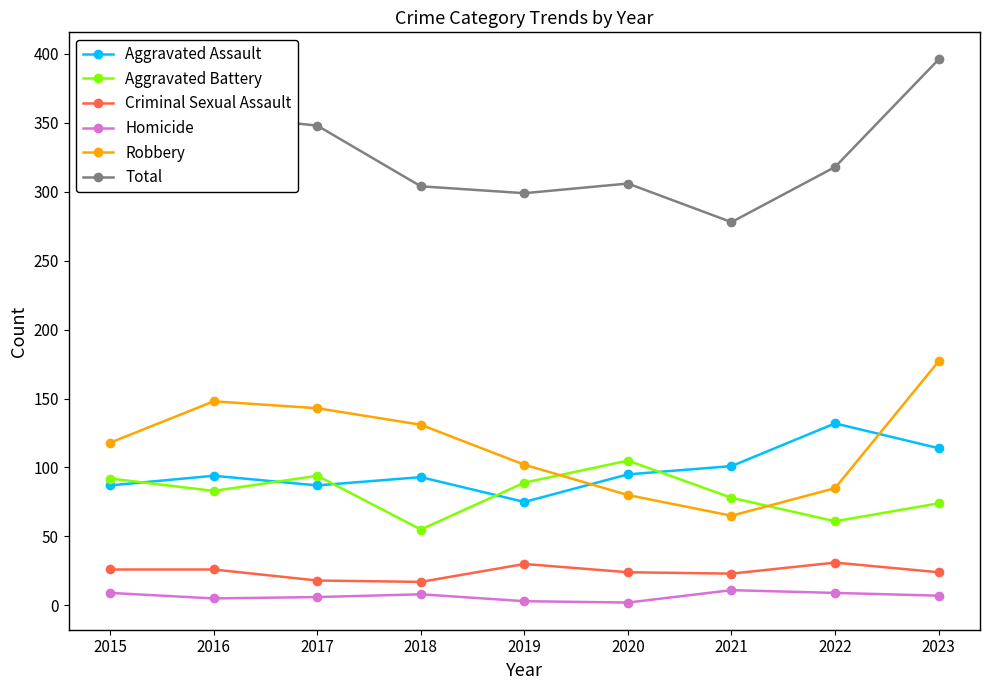

What is the maximum value shown in the chart?

396